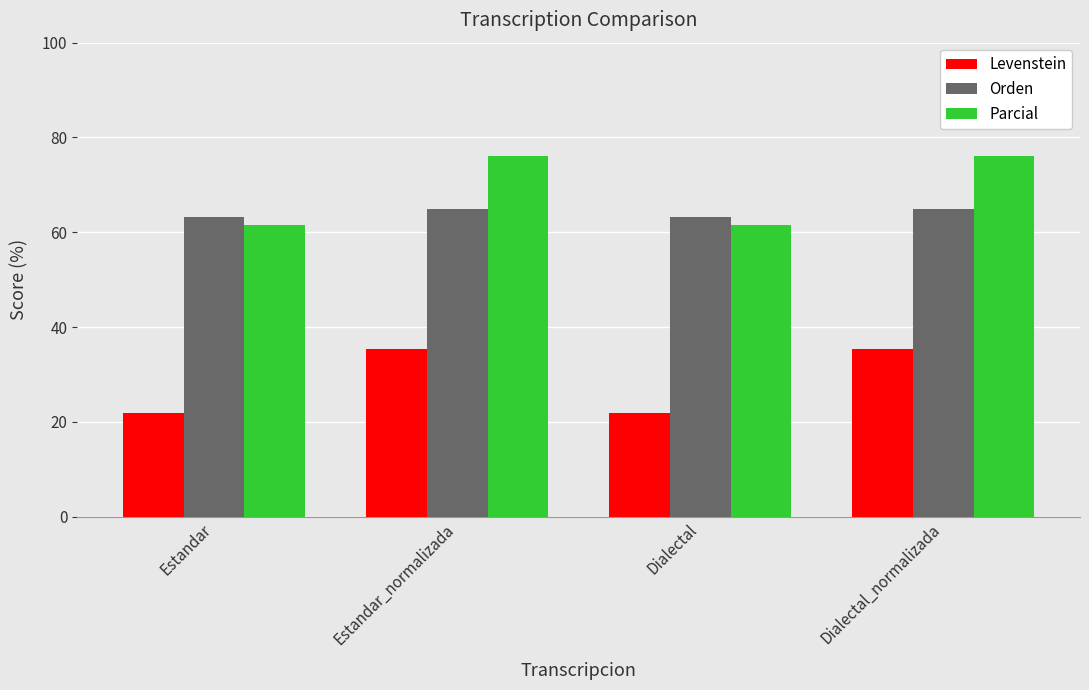

What is the average value of the Orden series?

64.0